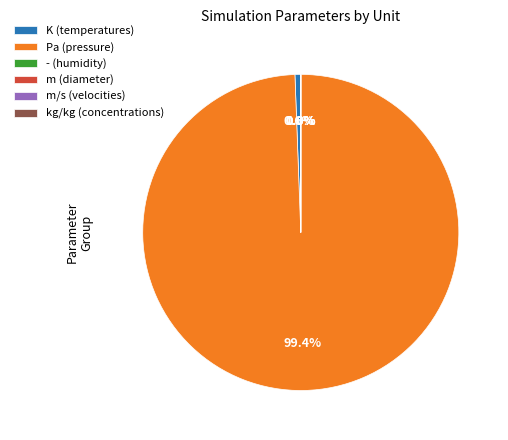

To the nearest percent, what is the average slice percentage?

17%